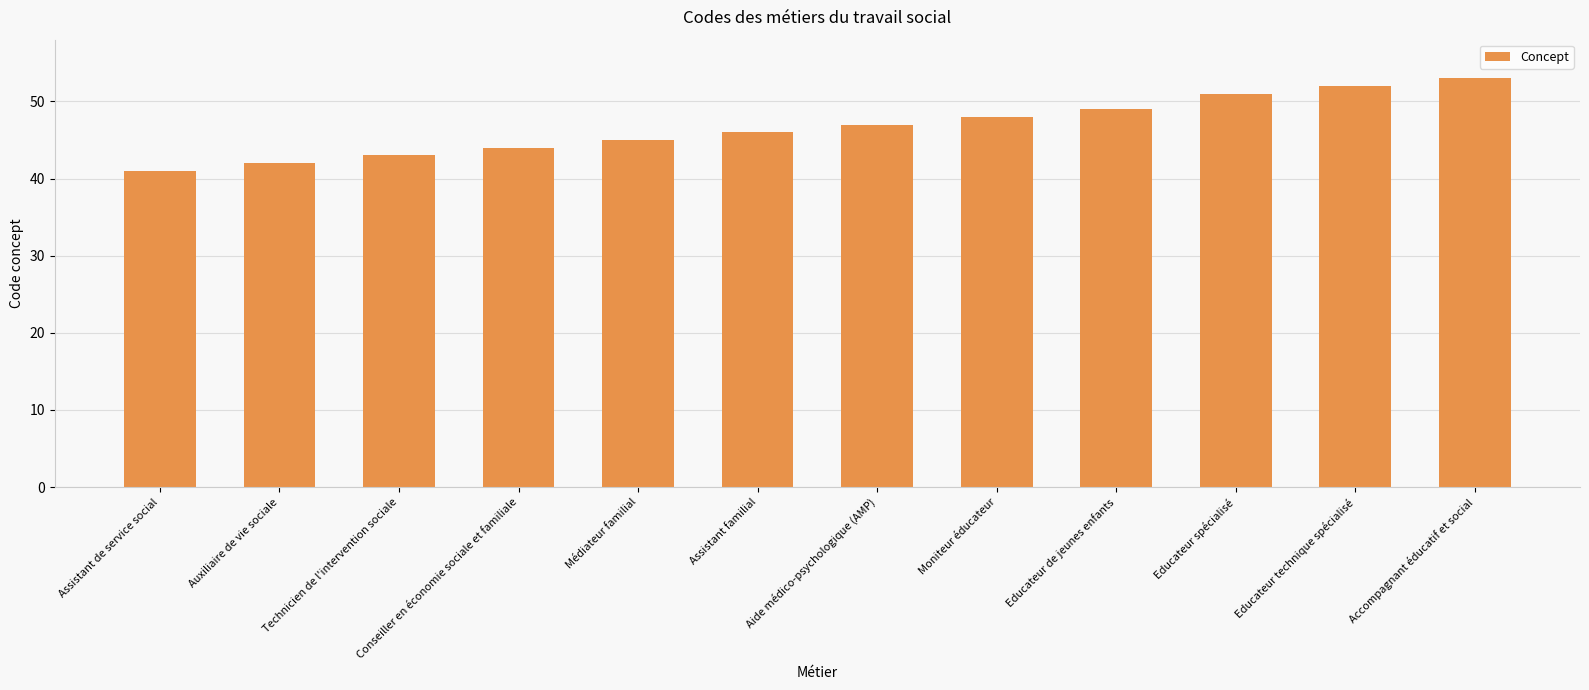

Read the value at Conseiller en économie sociale et familiale, to the nearest 10.

40